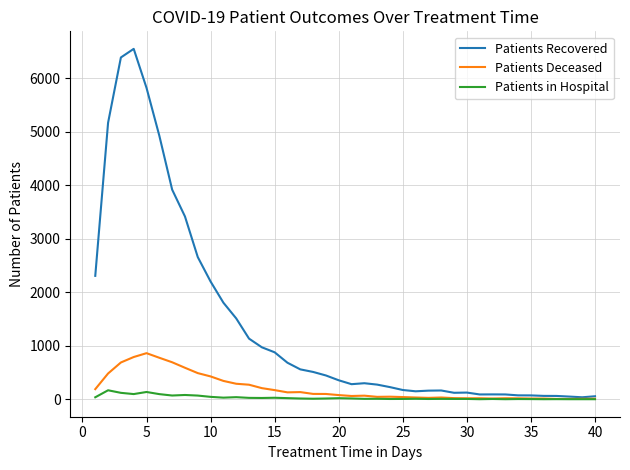

List the series in order of their peak value, lowest first.

Patients in Hospital, Patients Deceased, Patients Recovered